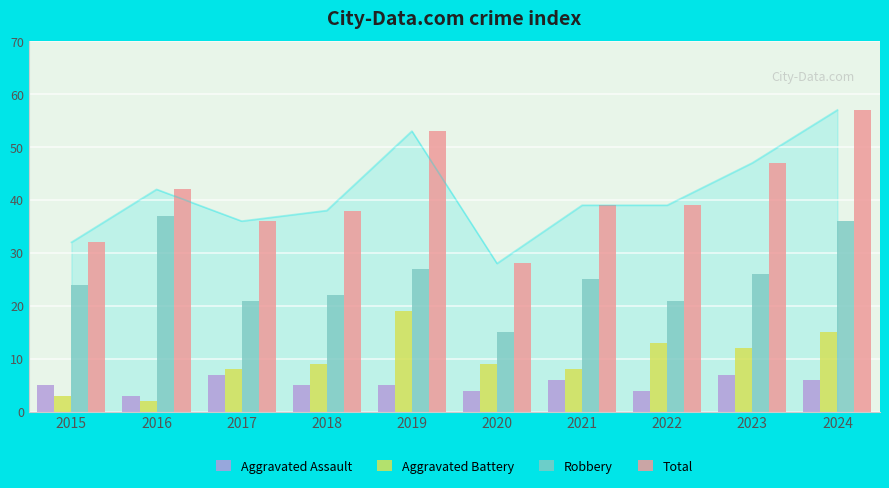

Rank the series at 2021 from highest to lowest value.

Total, Robbery, Aggravated Battery, Aggravated Assault